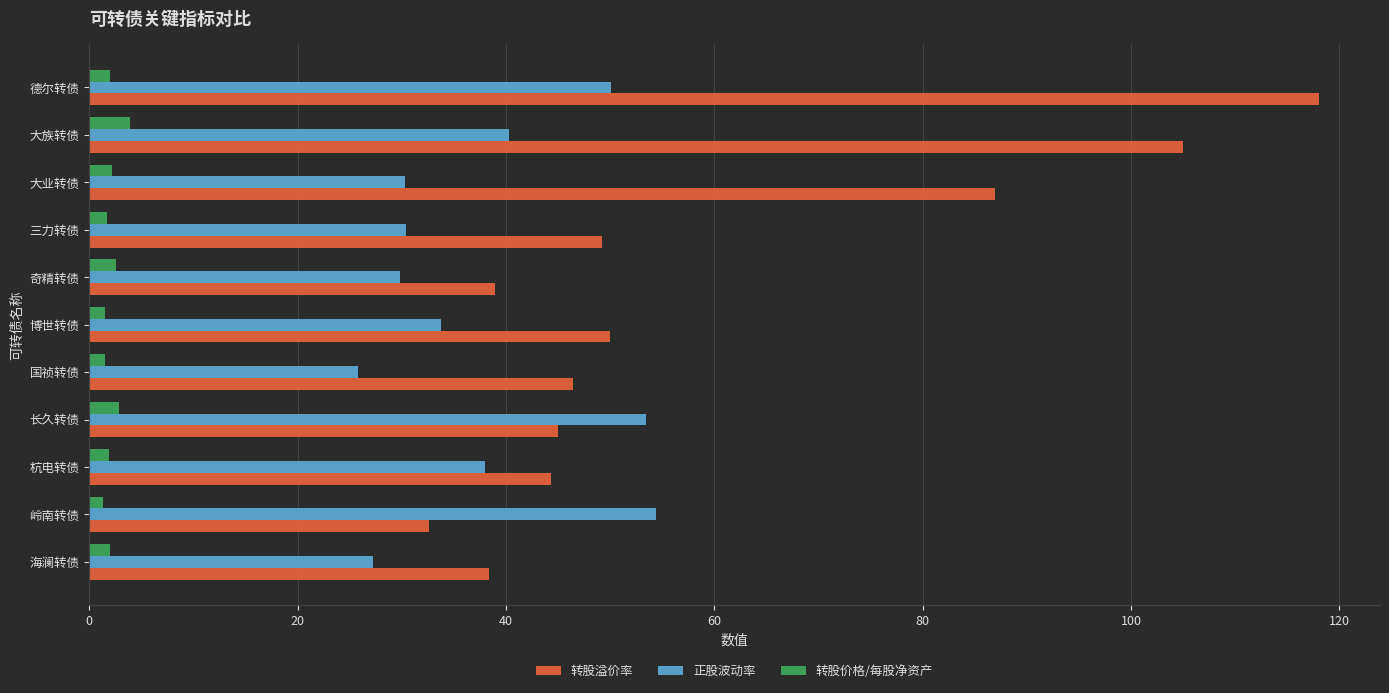

True or false: 正股波动率 has a value of 27.2 at 海澜转债.

True